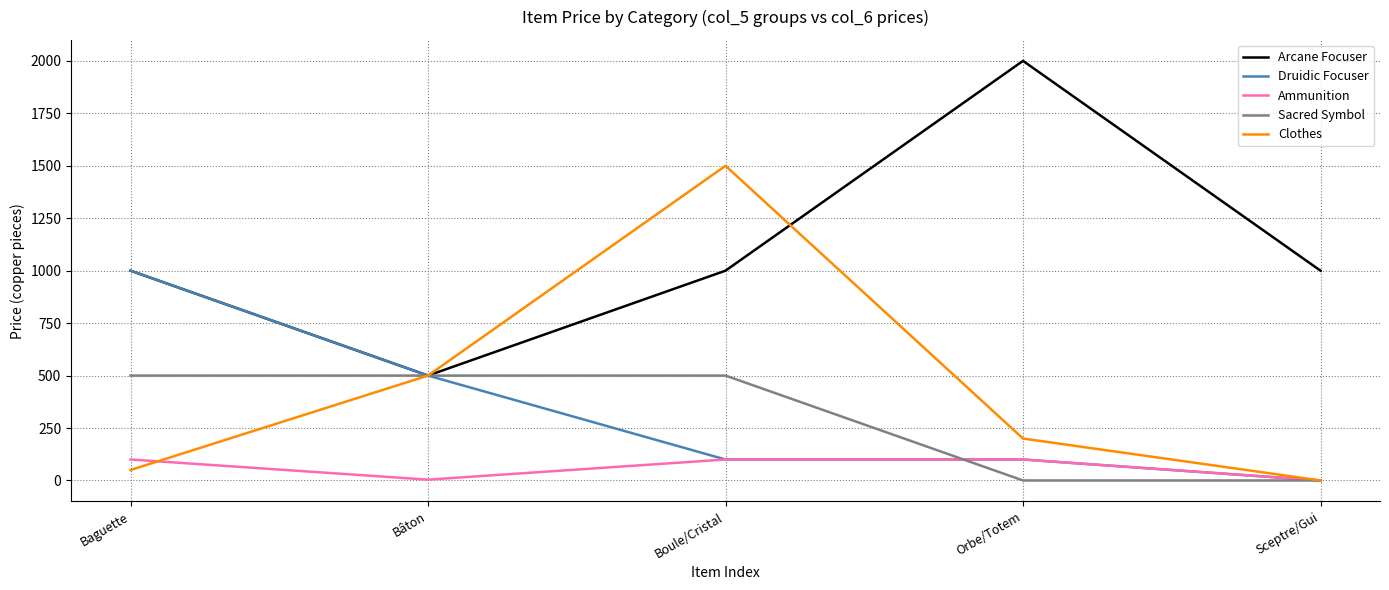

True or false: Arcane Focuser has a value of 1000 at Sceptre/Gui.

True